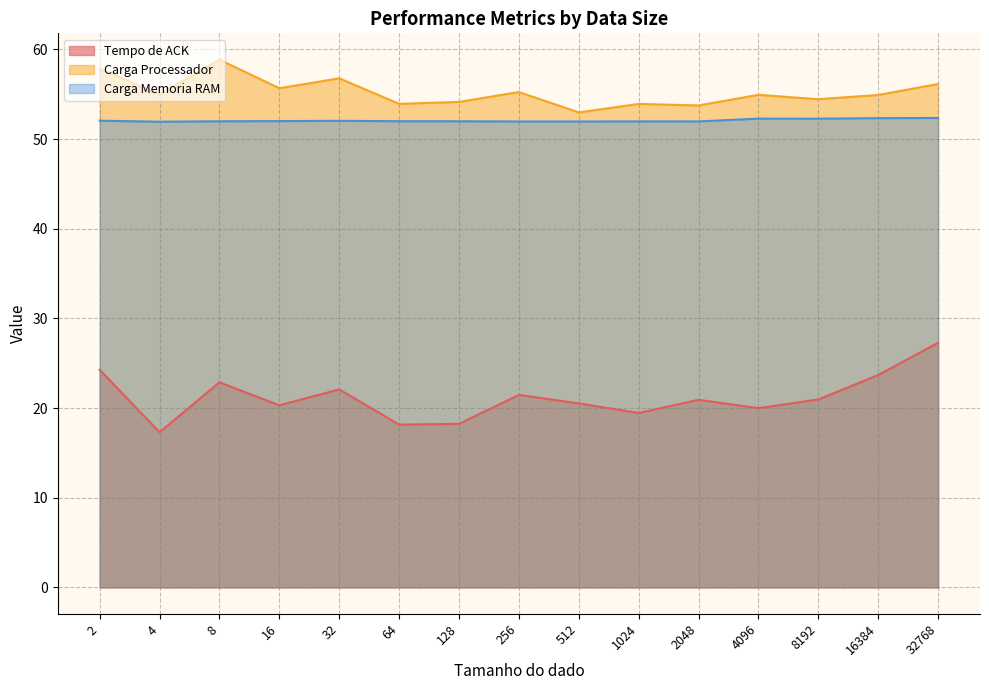

Is it true that Carga Memoria RAM equals 52.0 at 64?

True